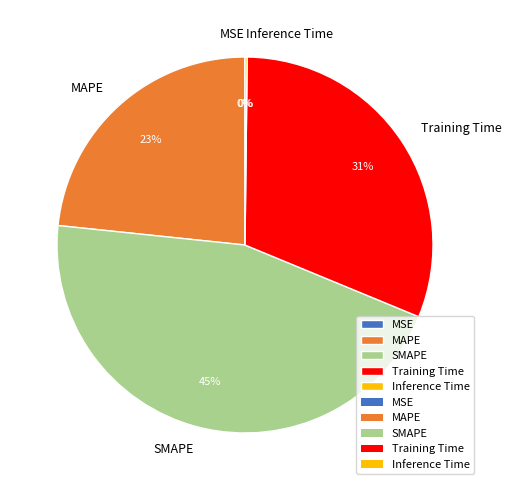

Is the sum of SMAPE and Training Time greater than half?

Yes